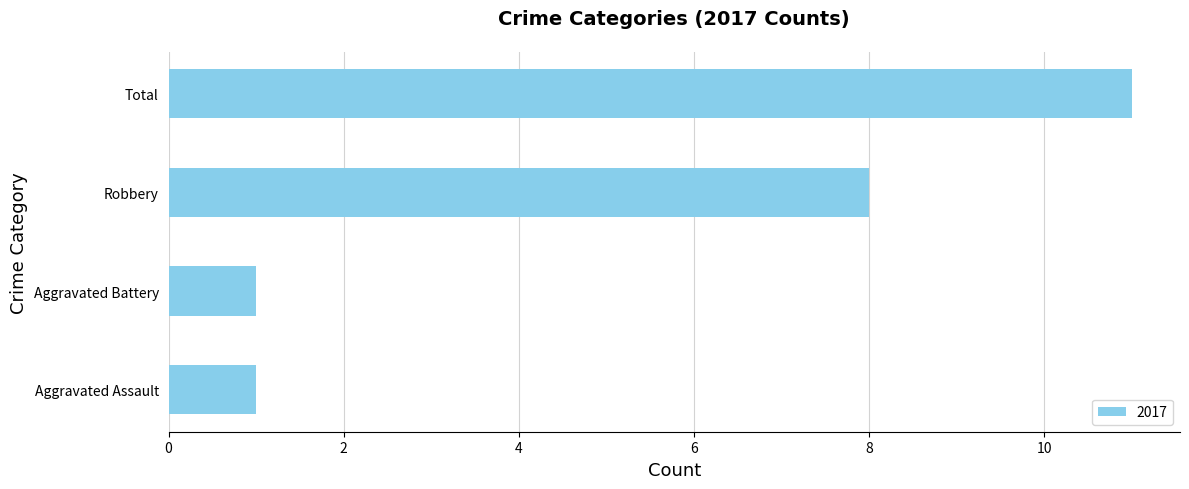

What is the greatest value displayed?

11